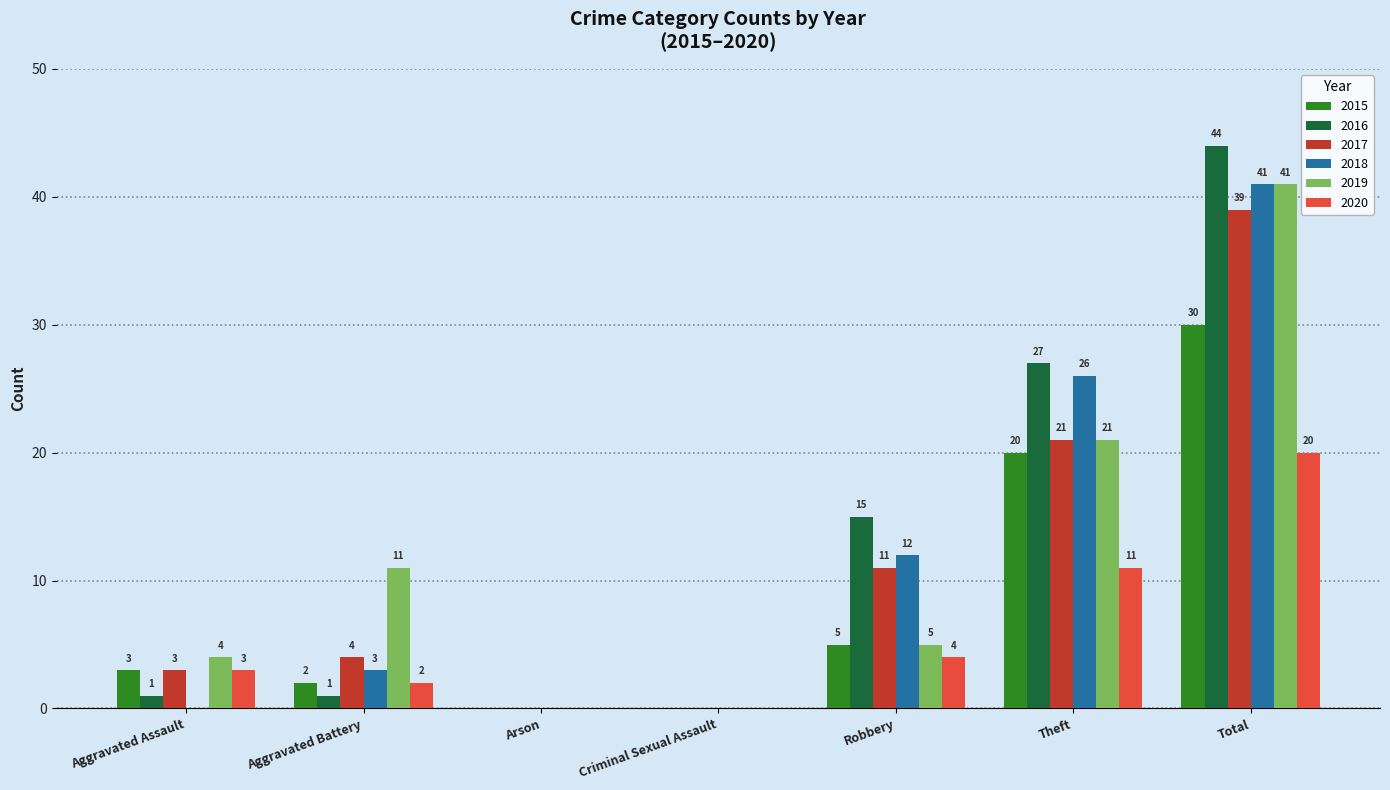

What is the difference between the 2015 values at Total and Theft?

10